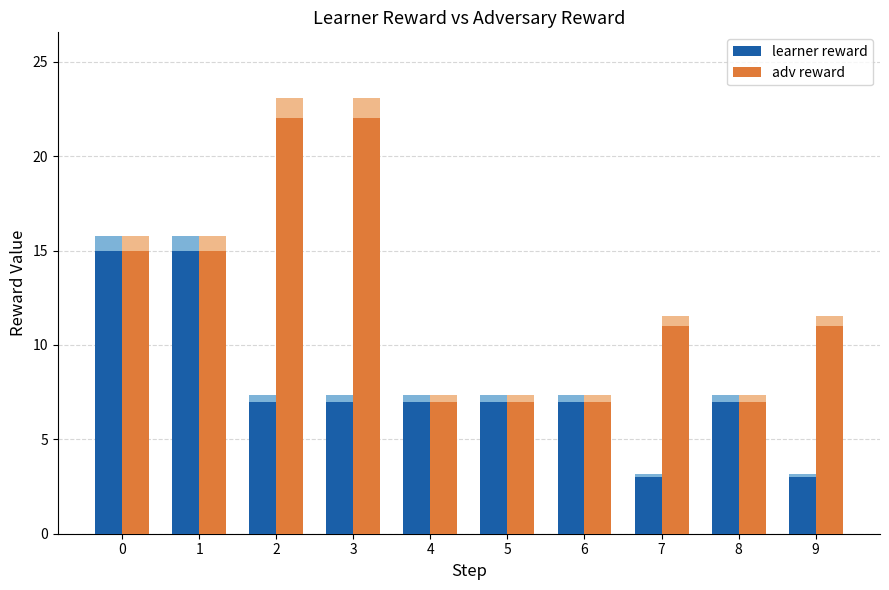

What is the difference between the maximum and second lowest values in the adv reward series?

15